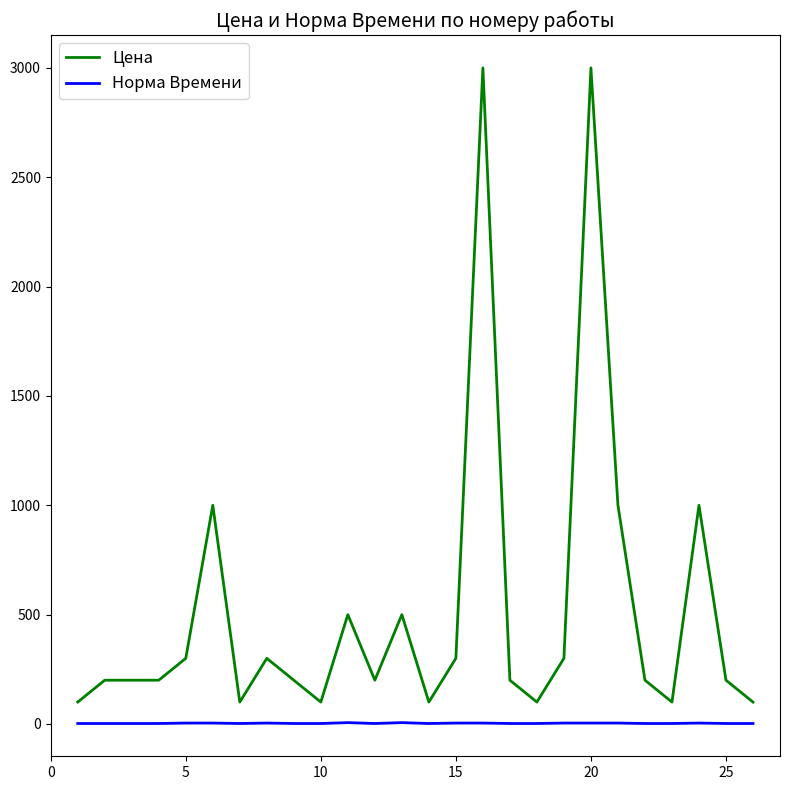

Rank the series by their average value, from highest to lowest.

Цена, Норма Времени